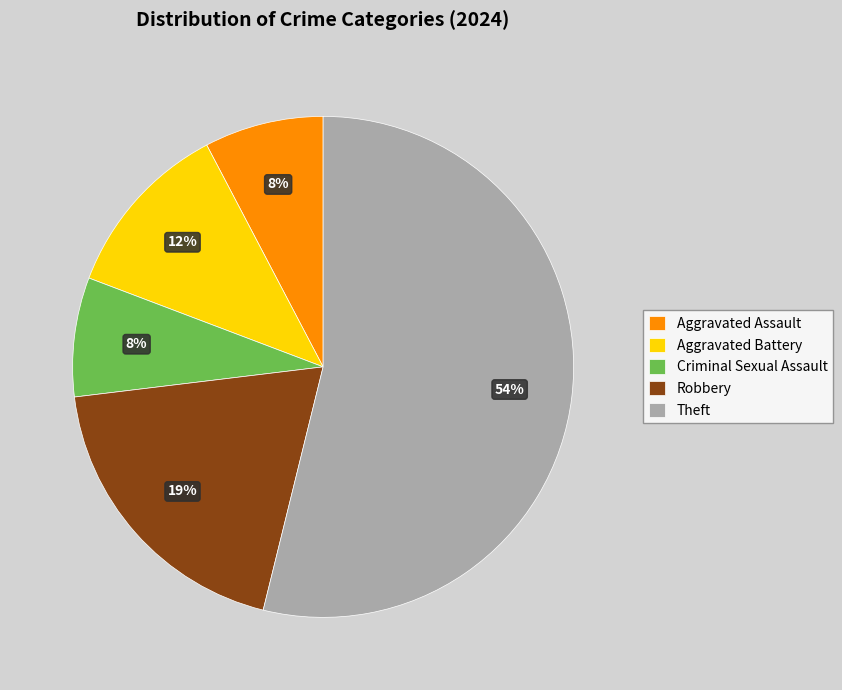

Approximately how many times larger is the value at Theft compared to Robbery?

2.8